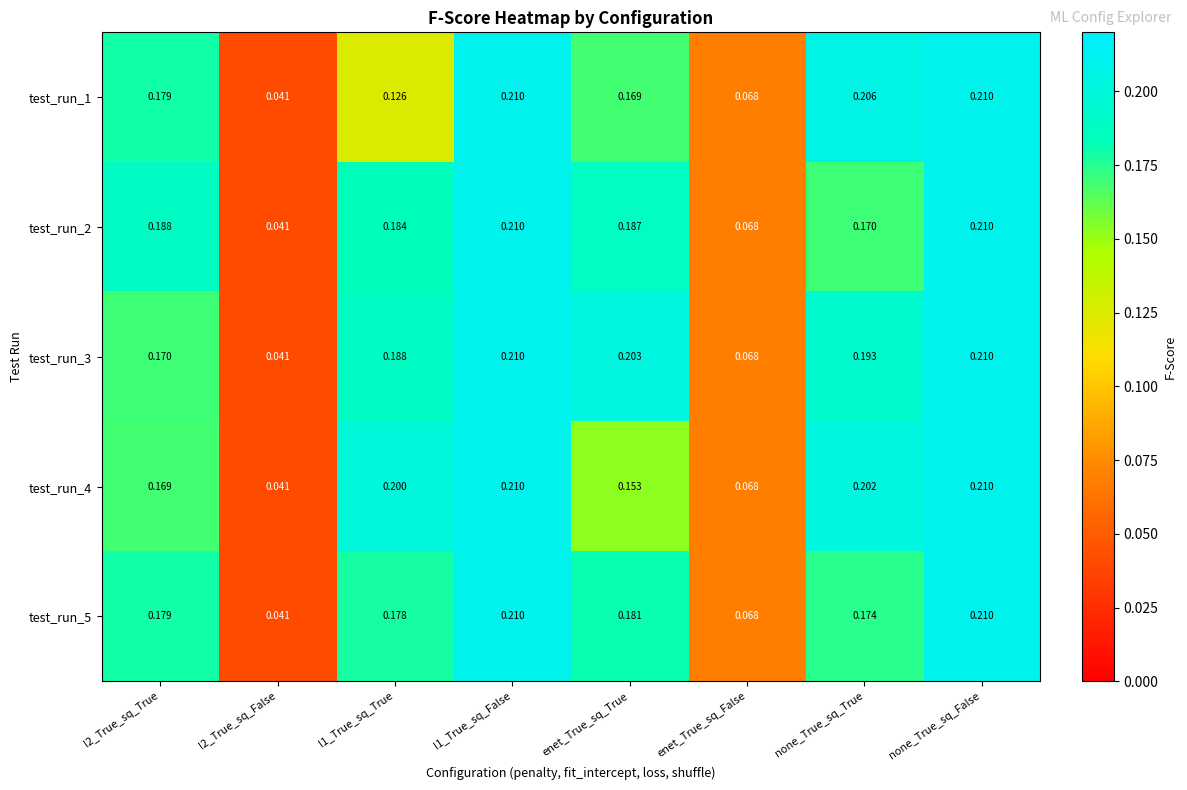

At how many categories does at least one series exceed 0?

8